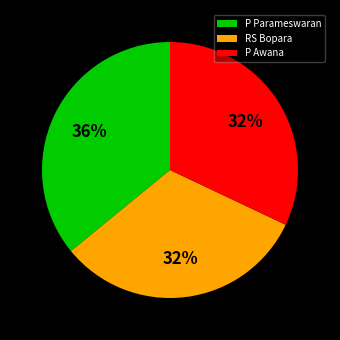

How many slices are in this pie chart?

3